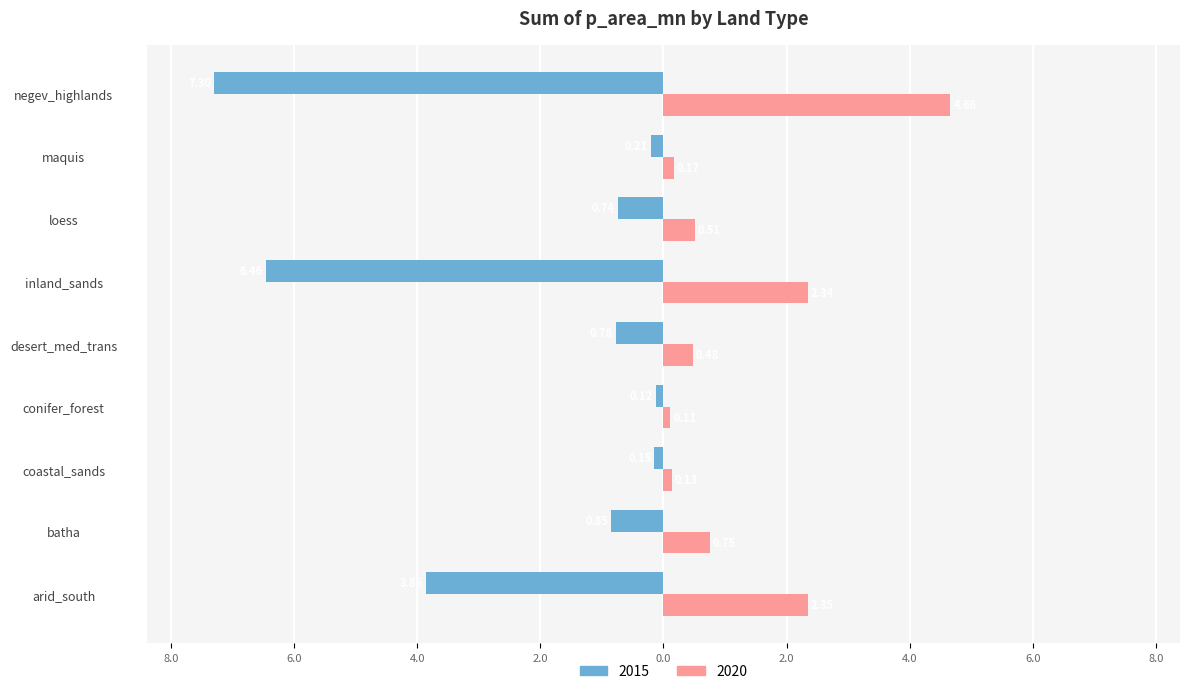

What is the greatest value displayed?

4.7